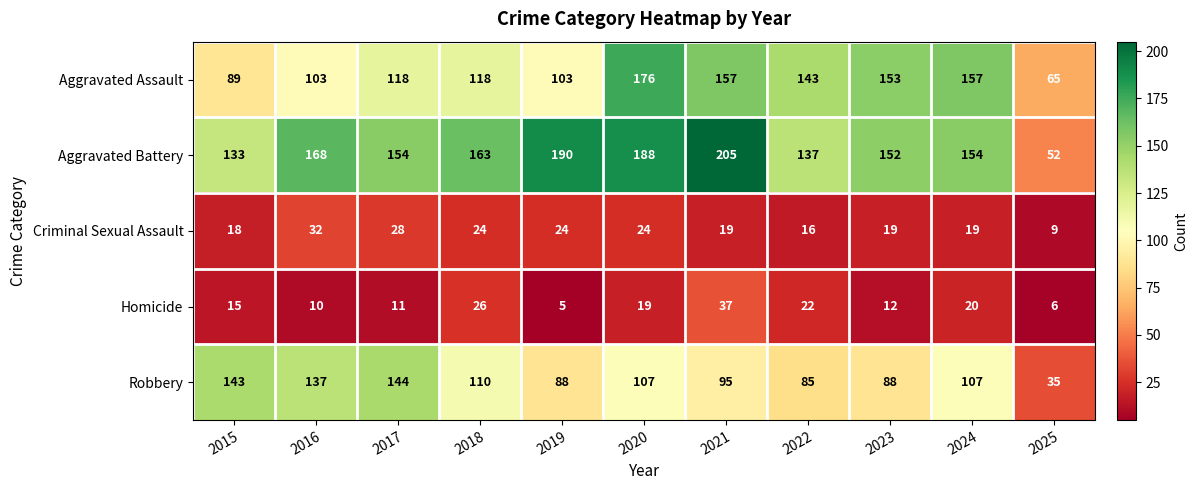

The value of Aggravated Assault at 2015 is 33. True or false?

False